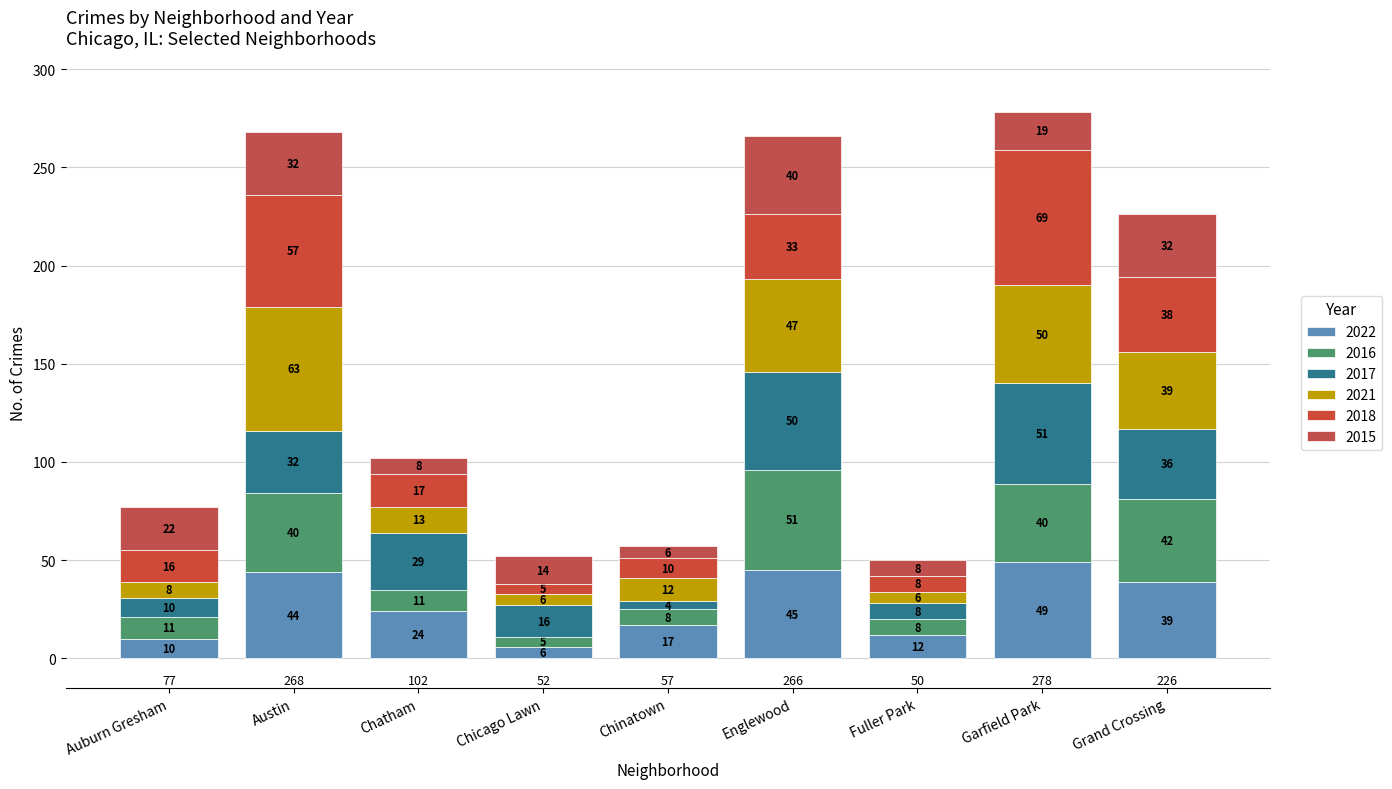

Is it true that 2022 equals 40 at Chatham?

False